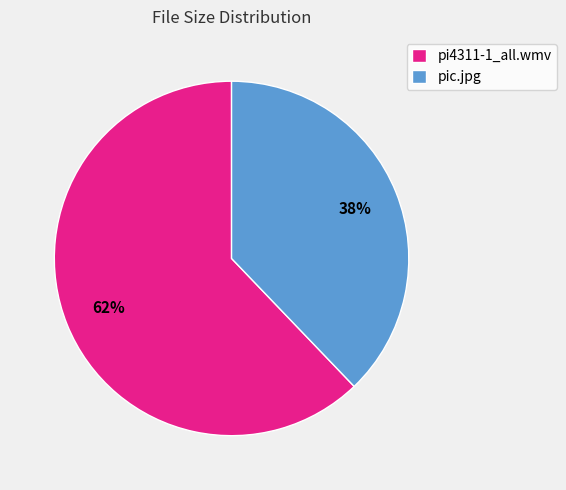

Which slice represents more than half of the pie?

pi4311-1_all.wmv